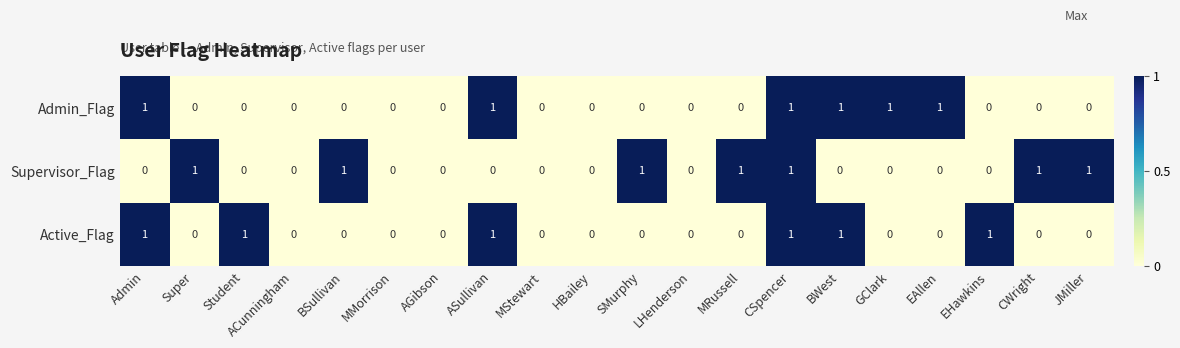

At which category is the sum across all series the highest?

CSpencer